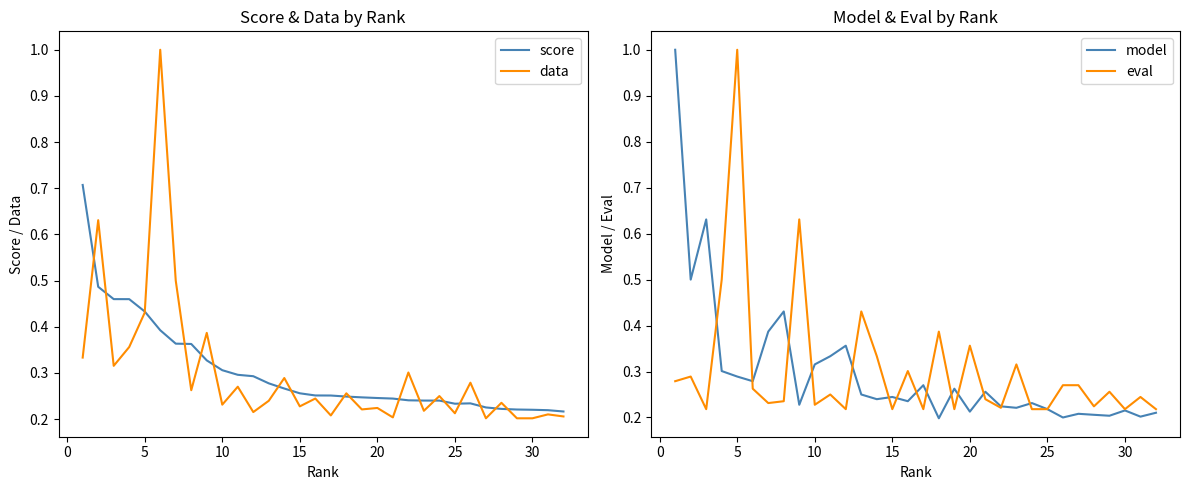

Count the number of data series in this chart.

4